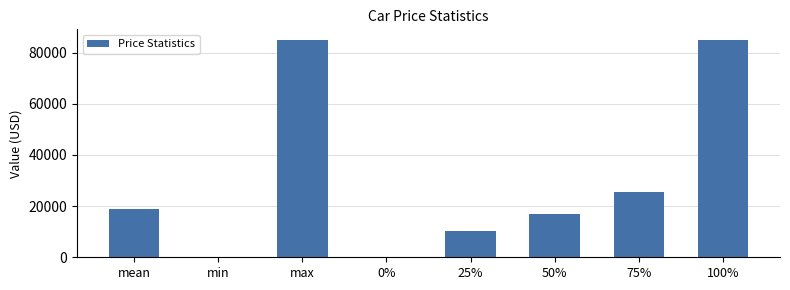

What is the greatest value displayed?

84900.0